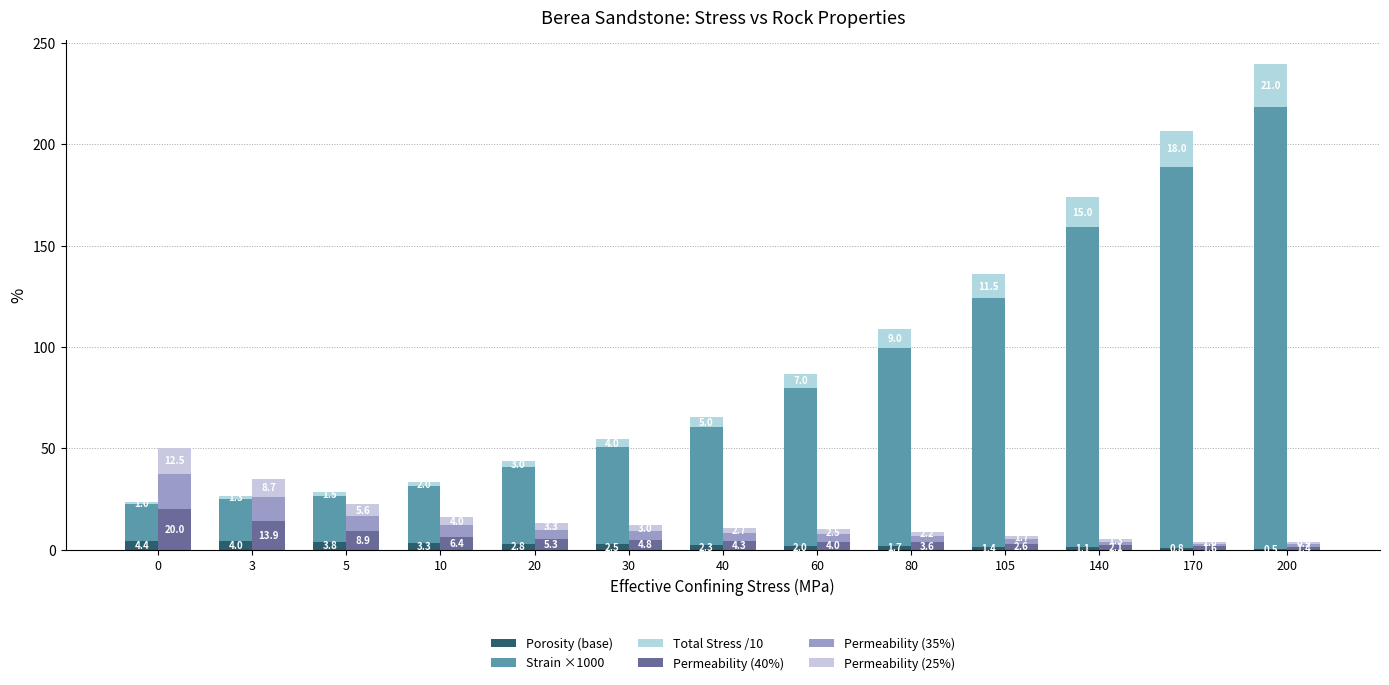

Which series has the widest spread of values?

Strain ×1000